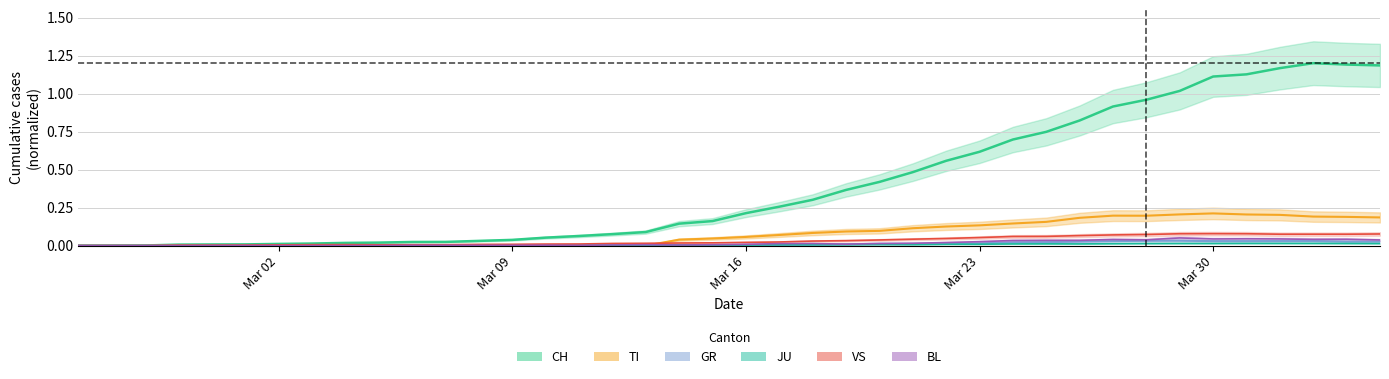

What is the greatest value displayed?

1.2